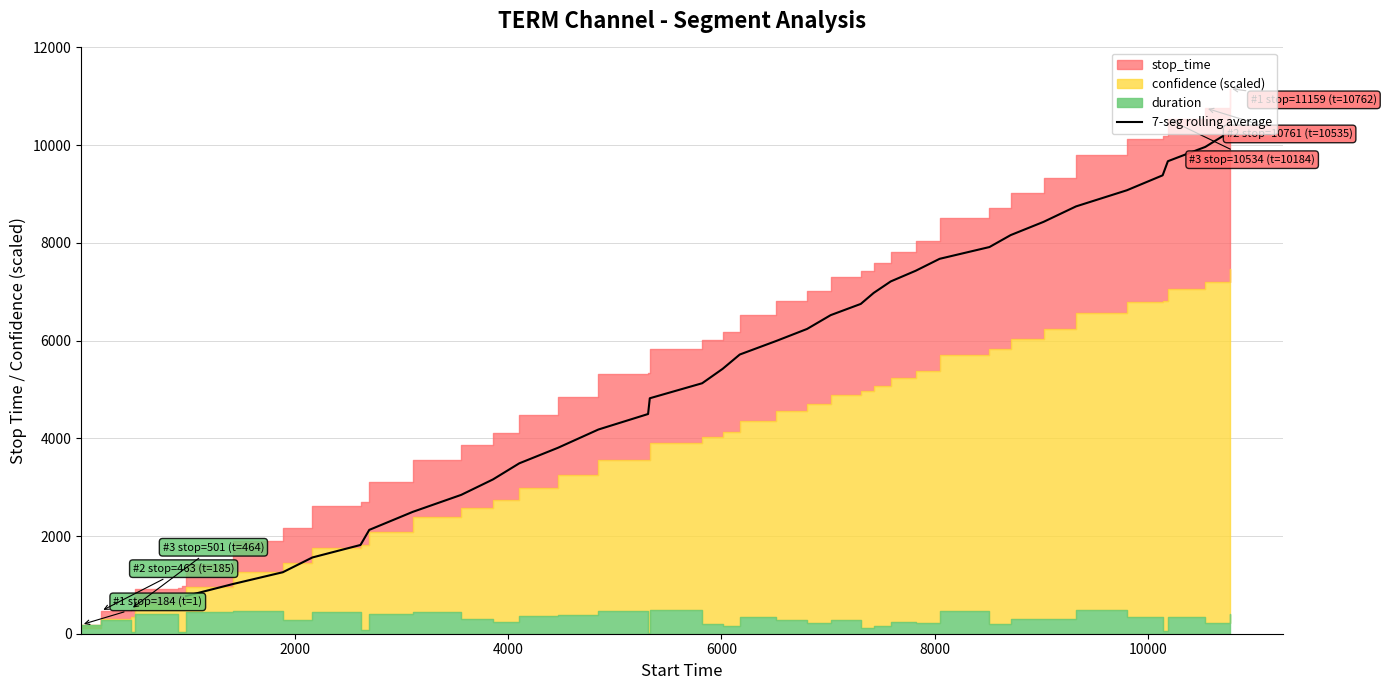

What is the lowest value of the 7-seg rolling average series?

771.7